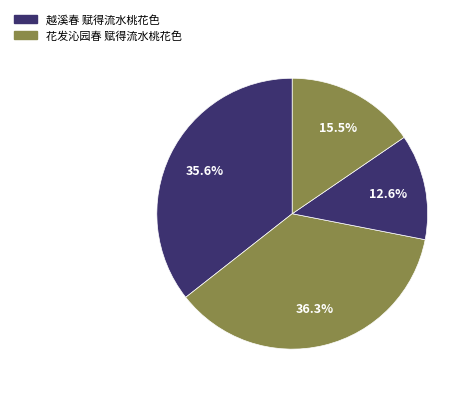

What is the largest slice in the pie chart?

花发沁园春 赋得流水桃花色